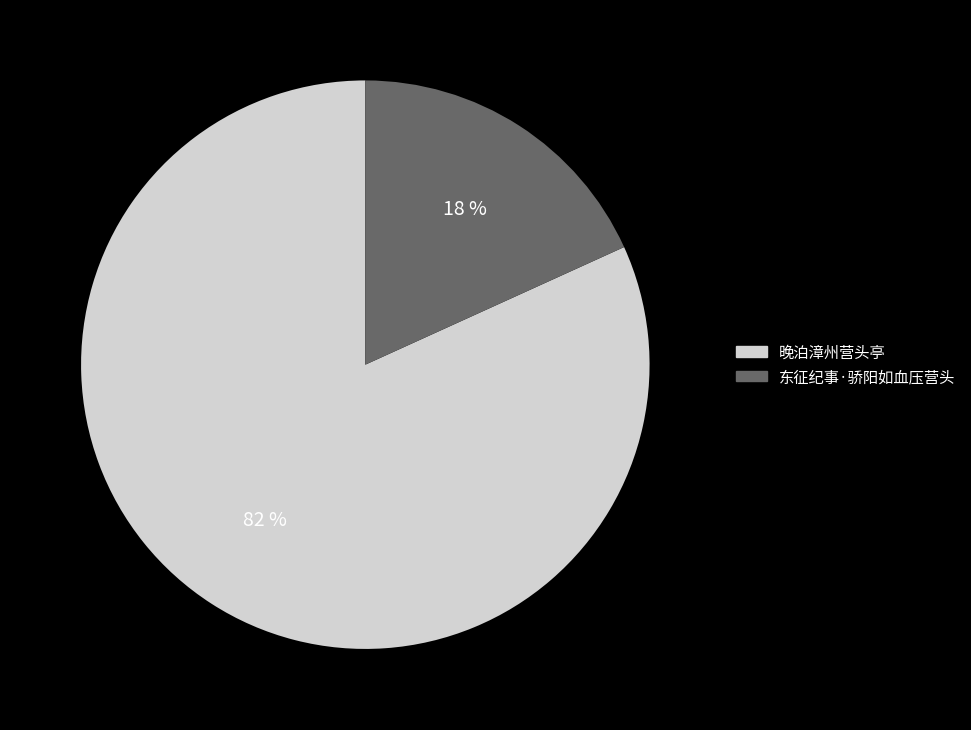

To the nearest percent, what is the average slice percentage?

50%